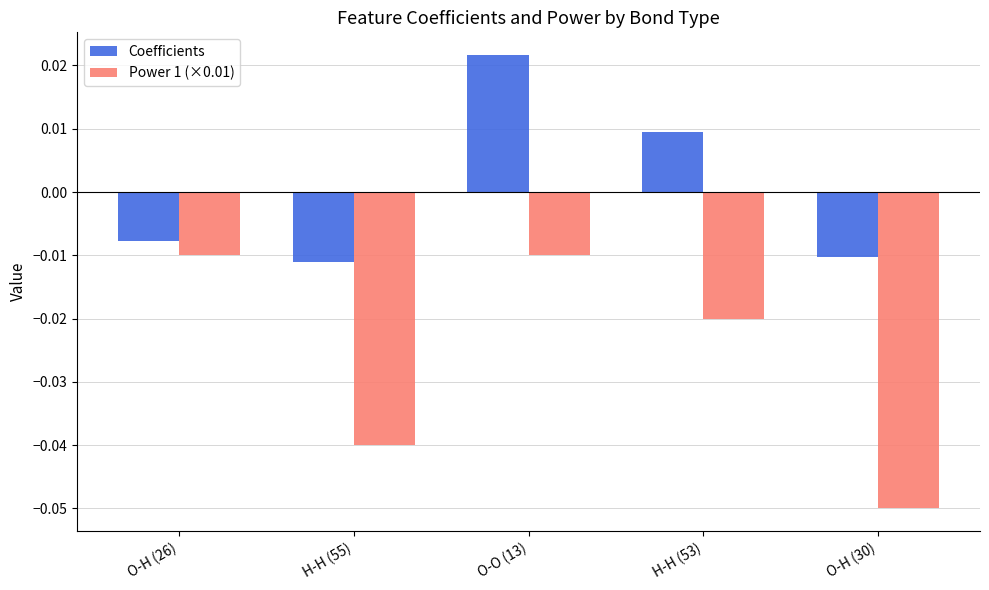

Does the chart contain any negative values?

Yes